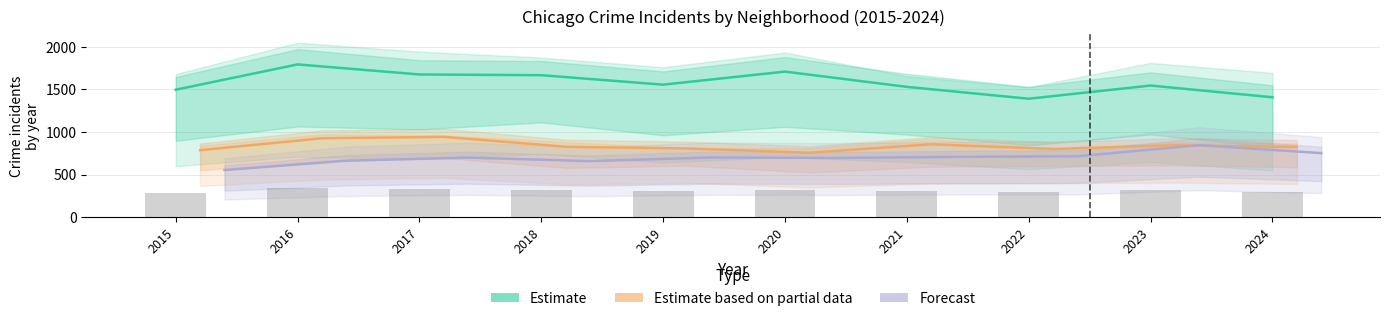

Rank the series at 2024 from highest to lowest value.

Estimate, Estimate based on partial data, Forecast